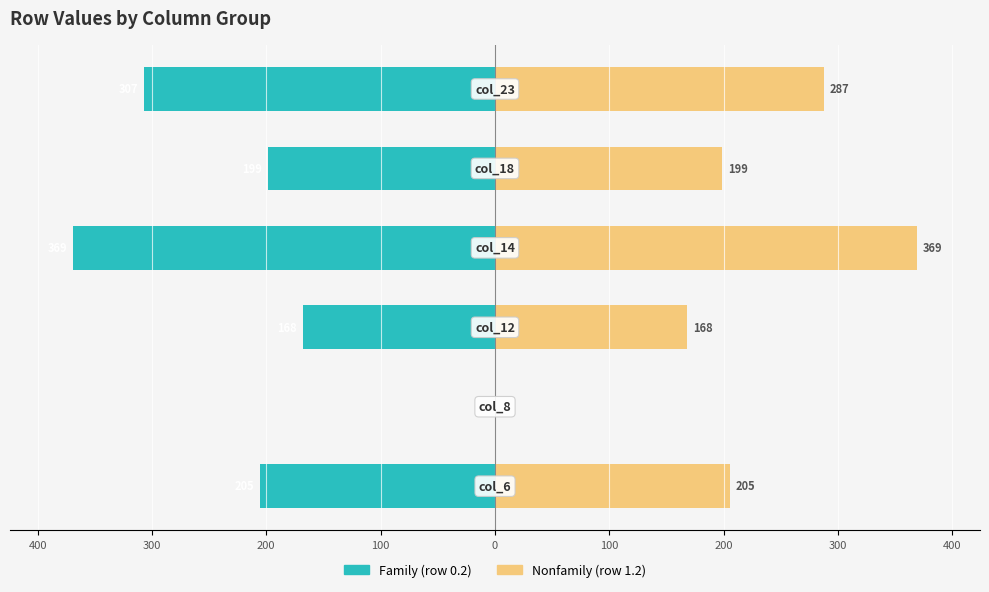

At 500, list the series in order from largest to smallest.

Nonfamily (row 1.2), Family (row 0.2)